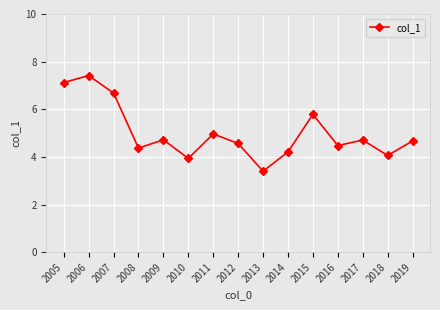

How many series are shown in this chart?

1